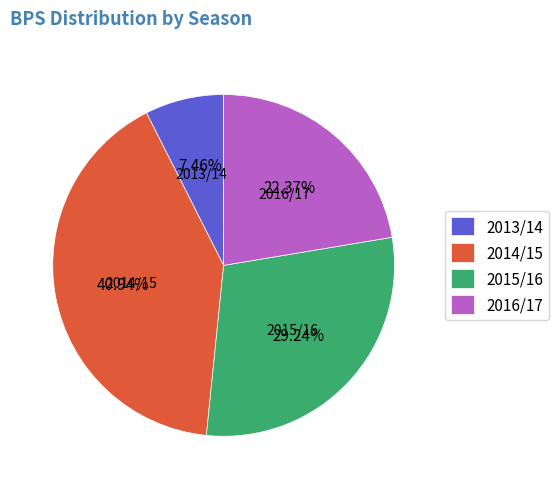

Which category has the biggest portion of the pie?

2014/15